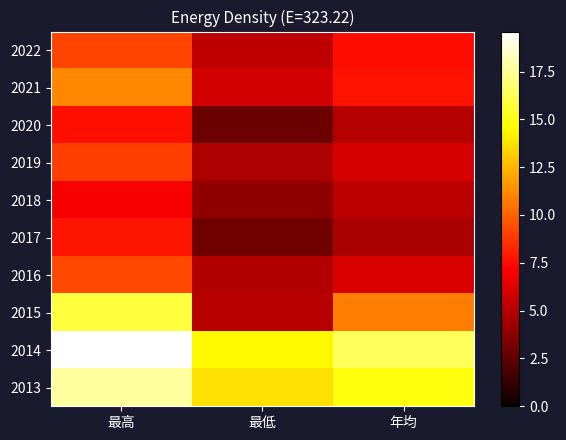

What is the spread (max minus min) of values at 最高?

12.7